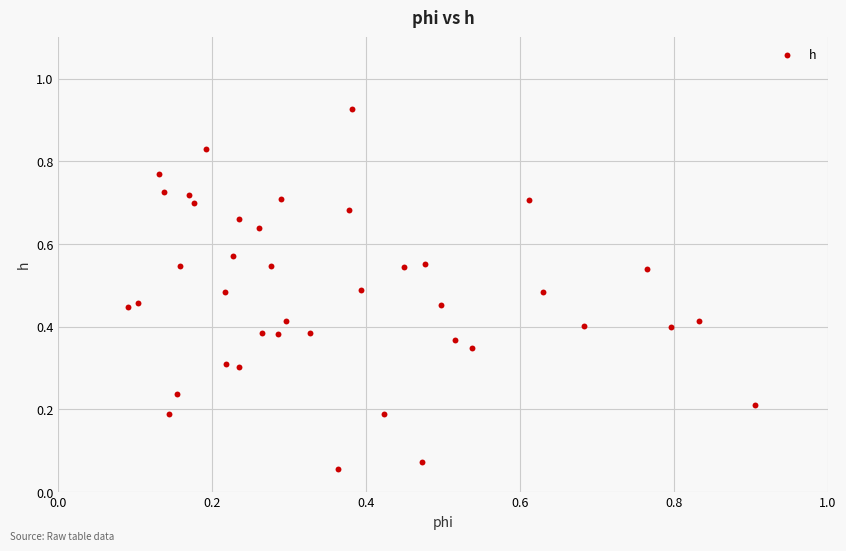

Count the number of points in this scatter plot.

40